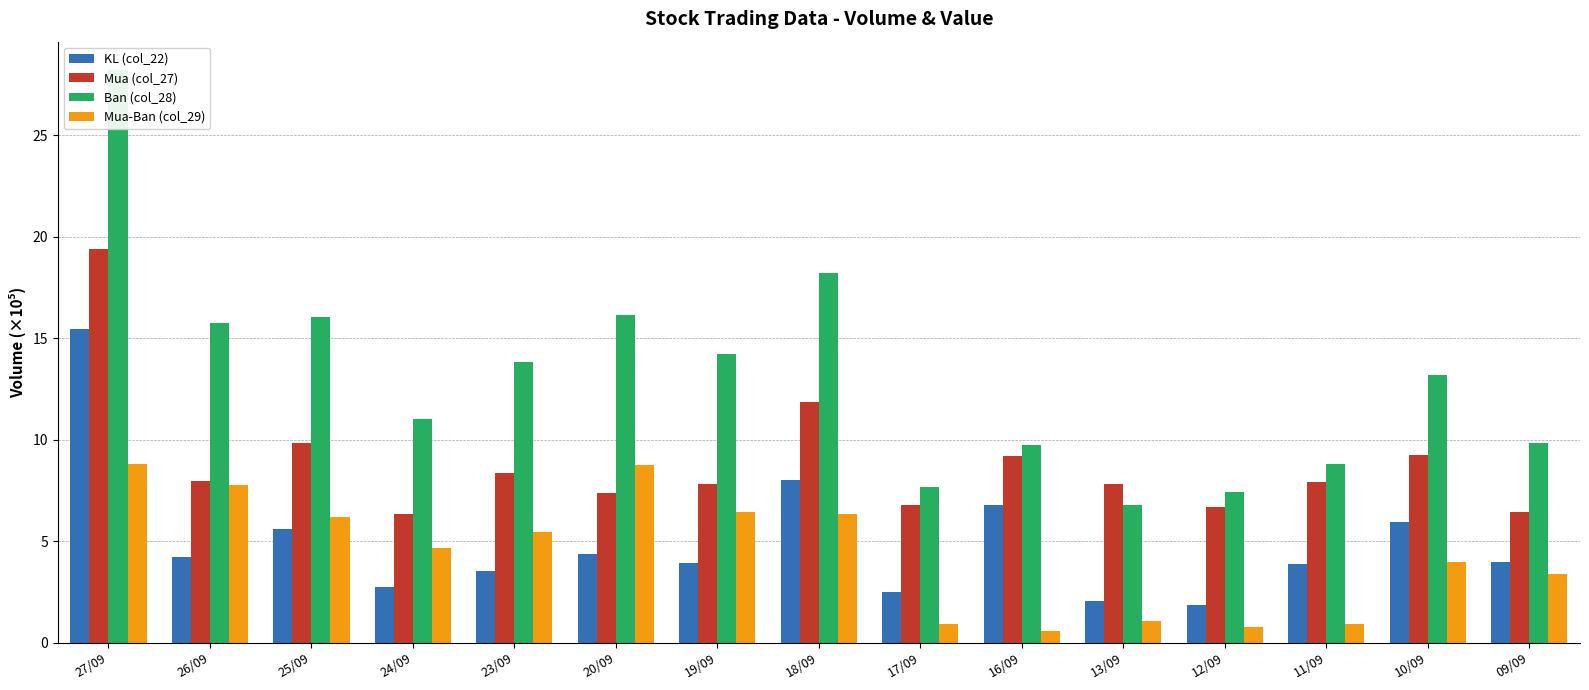

What is the difference between the highest and lowest values at 18/09?

11.9